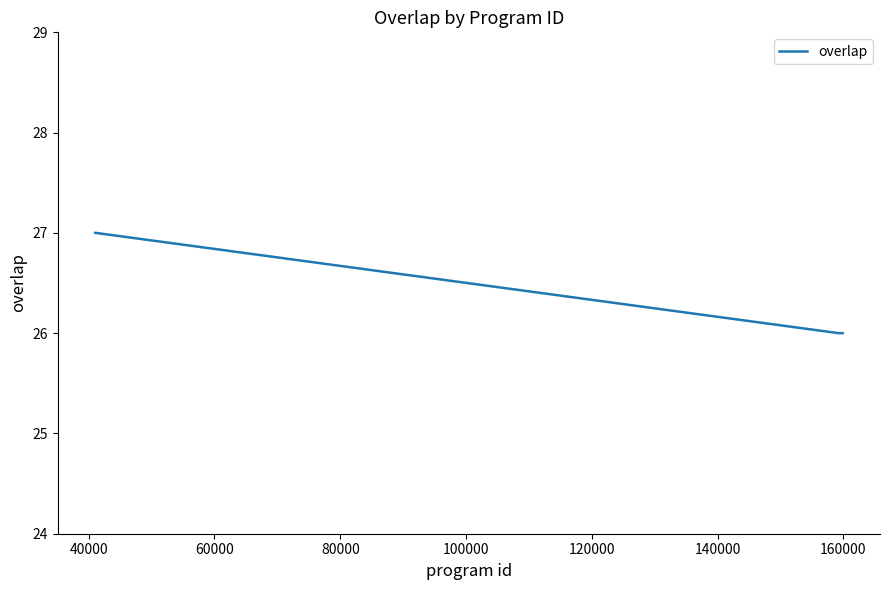

What is the minimum value shown in the chart?

26